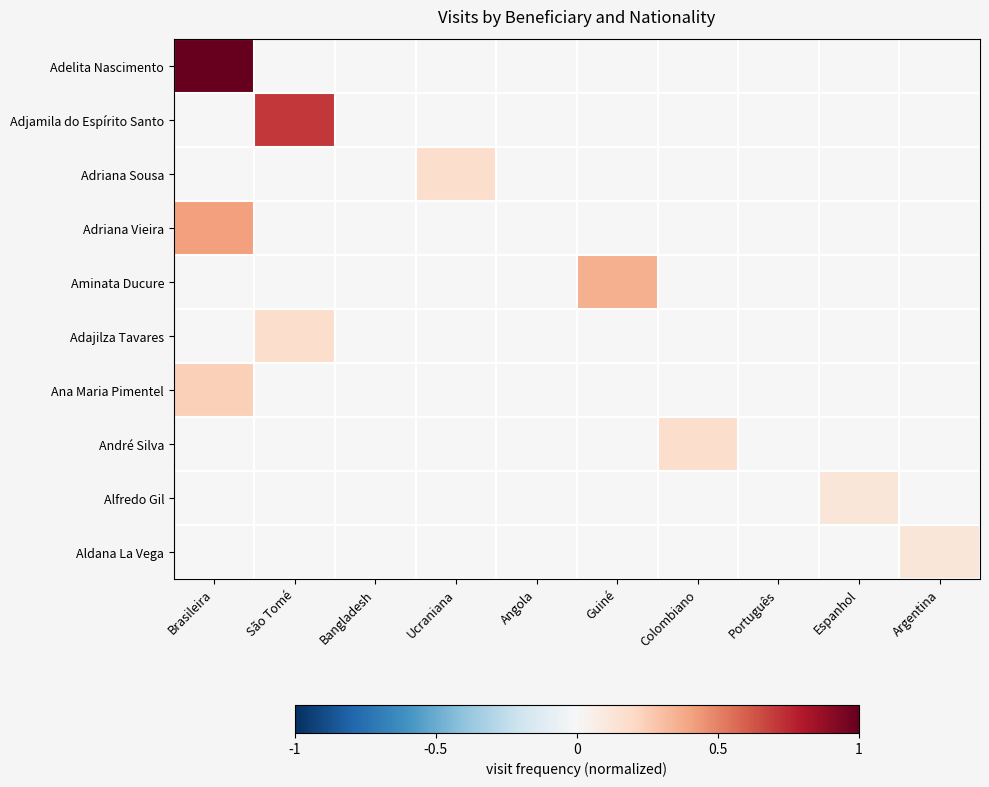

Which series has the widest spread of values?

Adelita Nascimento